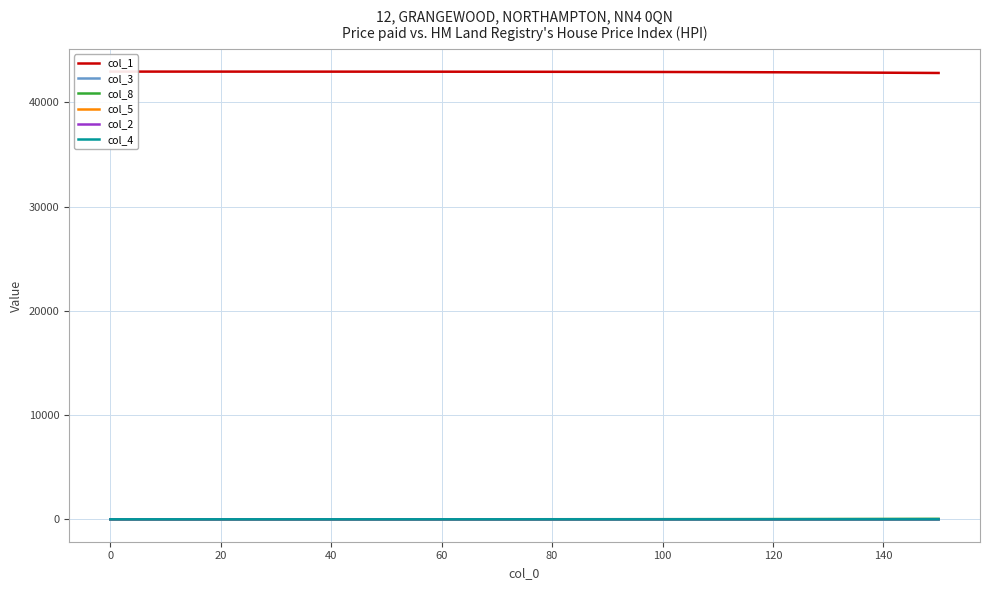

True or false: col_4 and col_2 cross at least once.

False